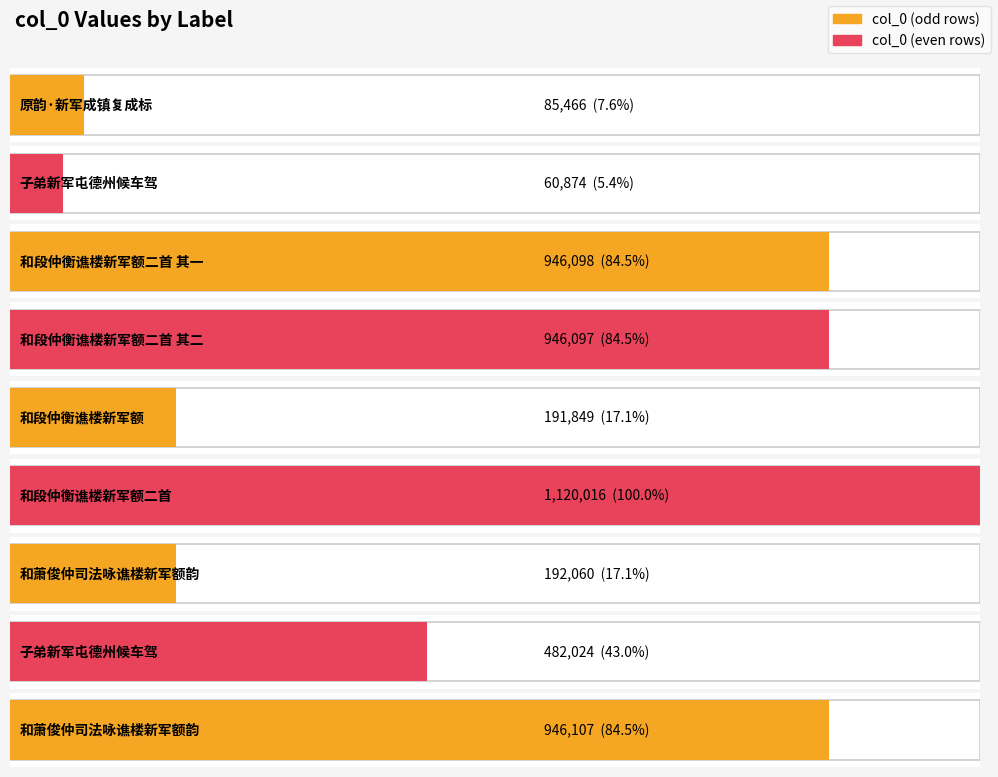

Which category has the highest value across all series?

和段仲衡谯楼新军额二首